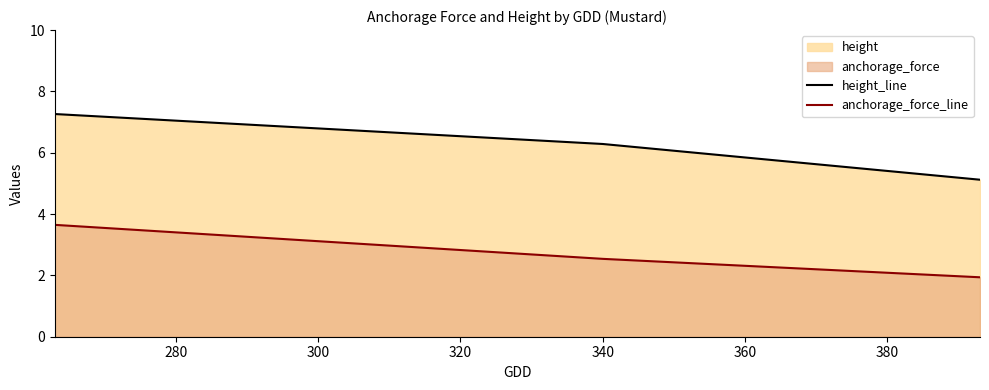

What is the minimum value for height_line?

5.1